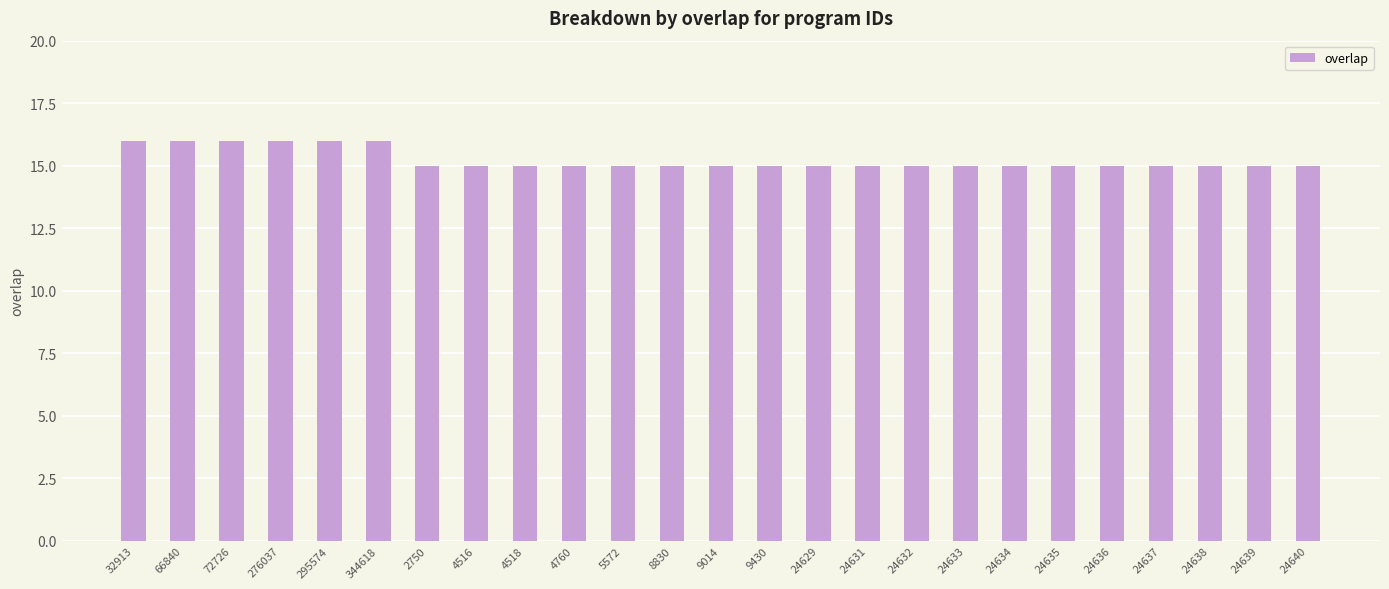

True or false: the data shows 20 at 24638.

False